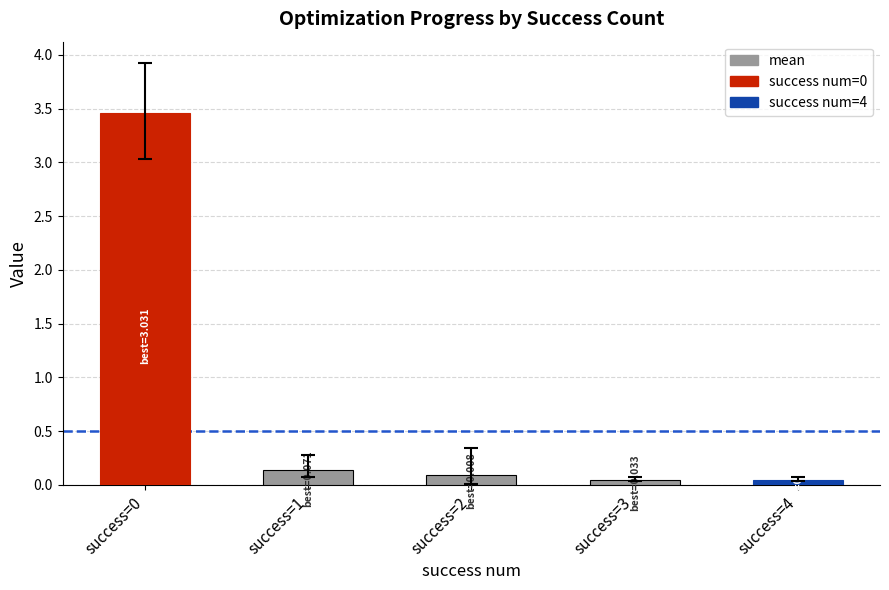

What is the greatest value displayed?

3.5